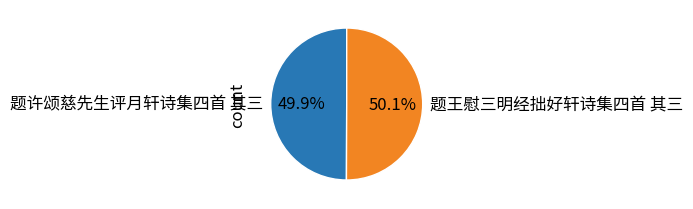

What is the ratio of the value at 题许颂慈先生评月轩诗集四首 其三 to the value at 题王慰三明经拙好轩诗集四首 其三?

1.0